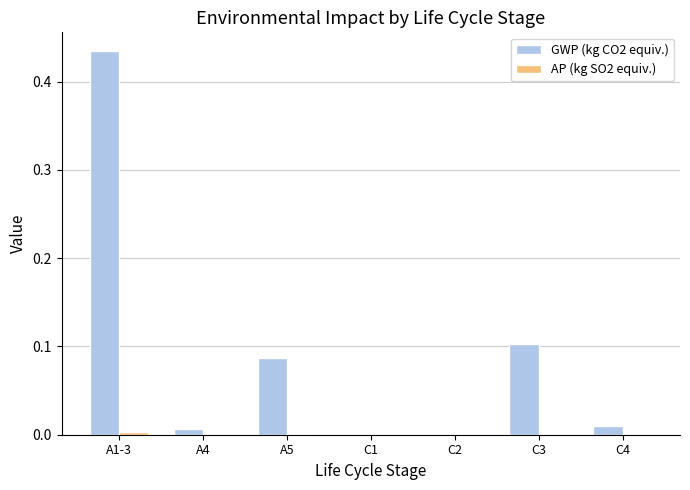

Which label corresponds to the largest value in the chart?

A1-3